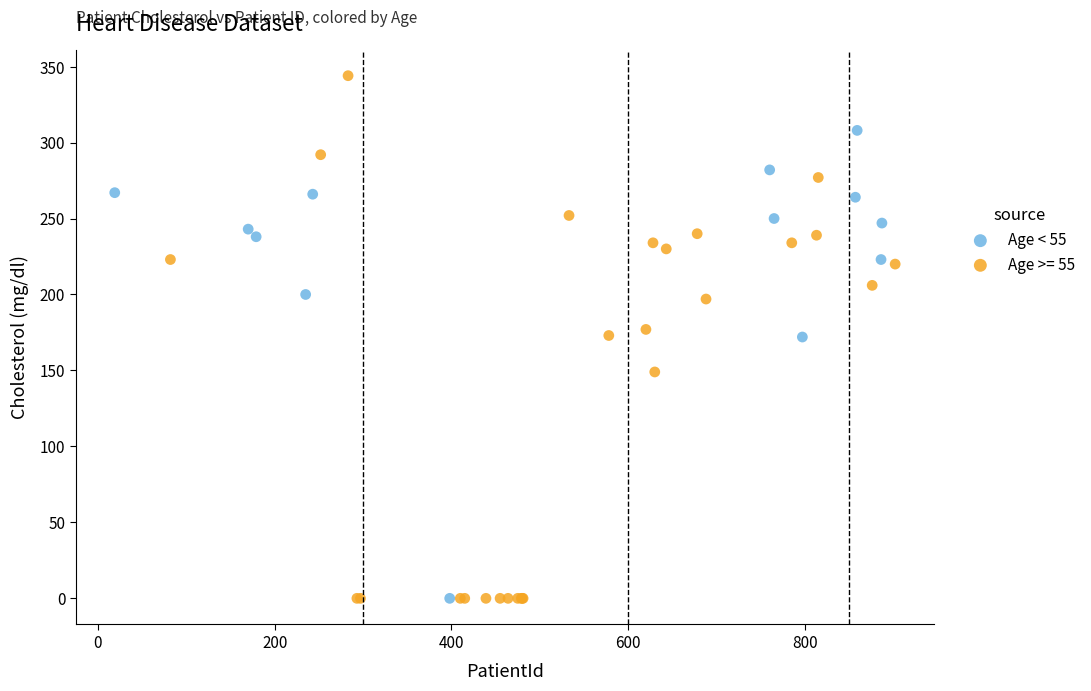

Which series has the largest Y range (max minus min)?

Age >= 55